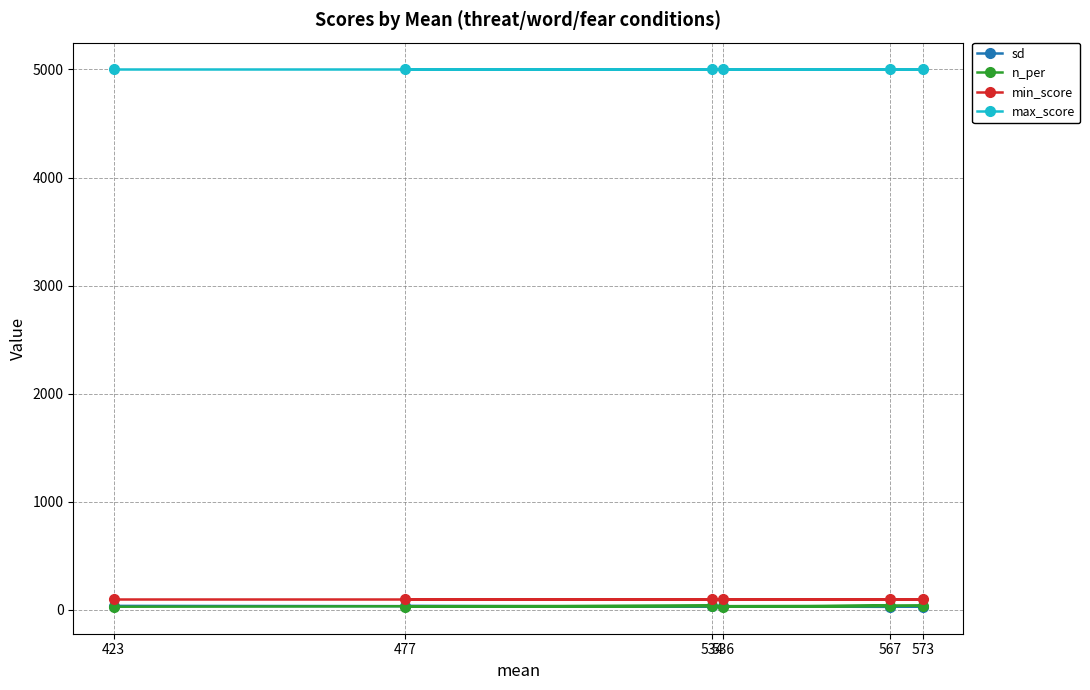

Reading left to right, extract all data points from this chart.

sd: 423=34	534=29	477=32	573=27	536=29	567=25
n_per: 423=26	534=35	477=26	573=35	536=26	567=35
min_score: 423=100	534=100	477=100	573=100	536=100	567=100
max_score: 423=5000	534=5000	477=5000	573=5000	536=5000	567=5000